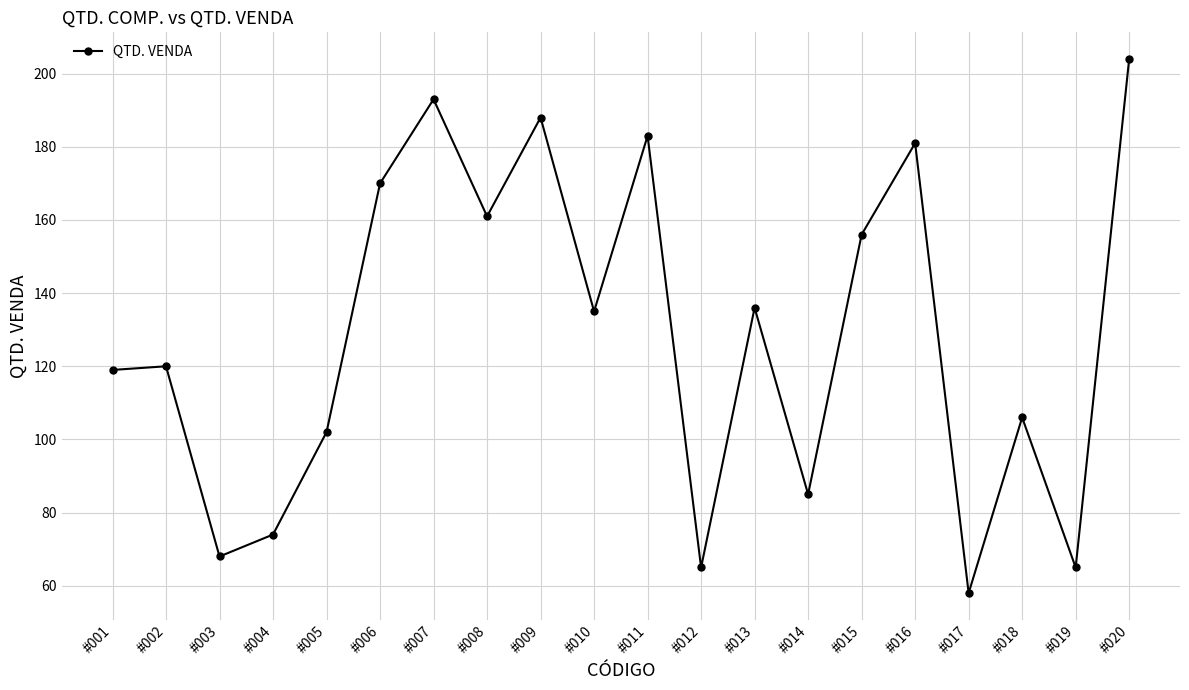

What is the maximum value shown in the chart?

204